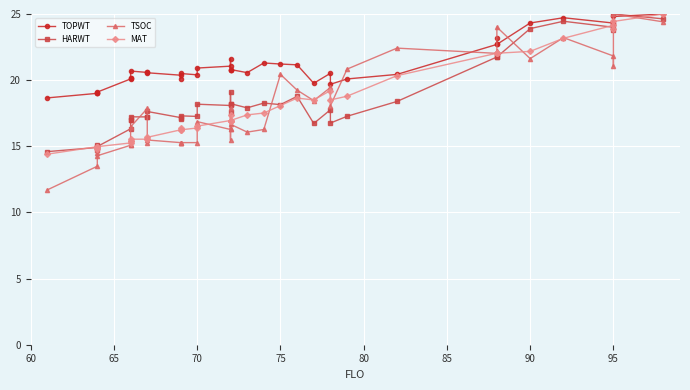

Which series ends up on top after the final intersection of TOPWT and TSOC?

TOPWT